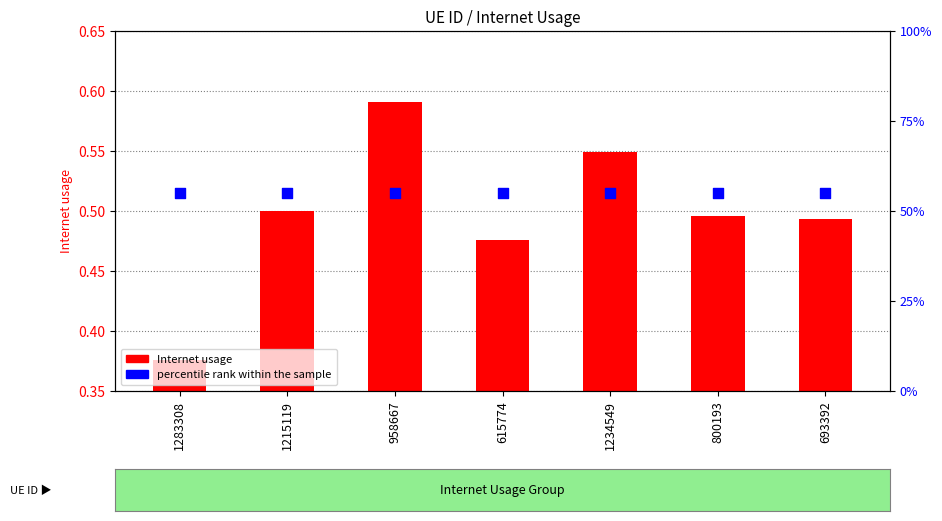

Which series contains the highest Y value?

Internet usage